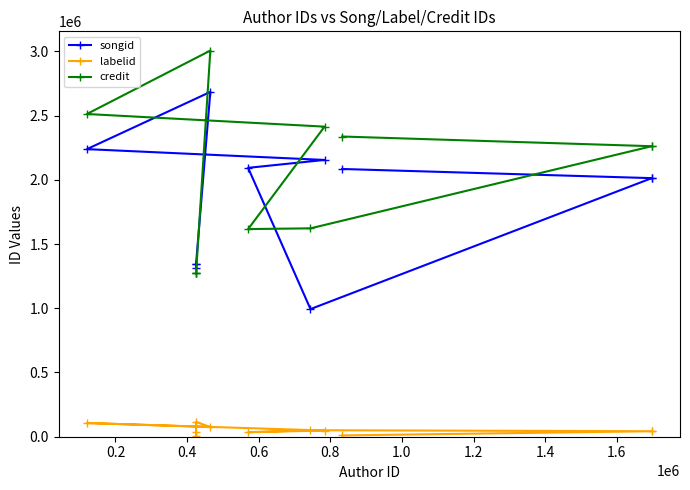

What value does the labelid series have at 0.4, to the nearest 10?

114990